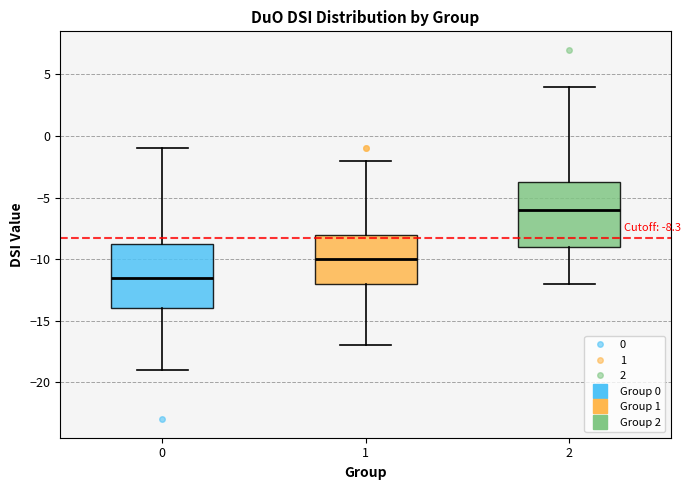

Which box's median line is the lowest?

0